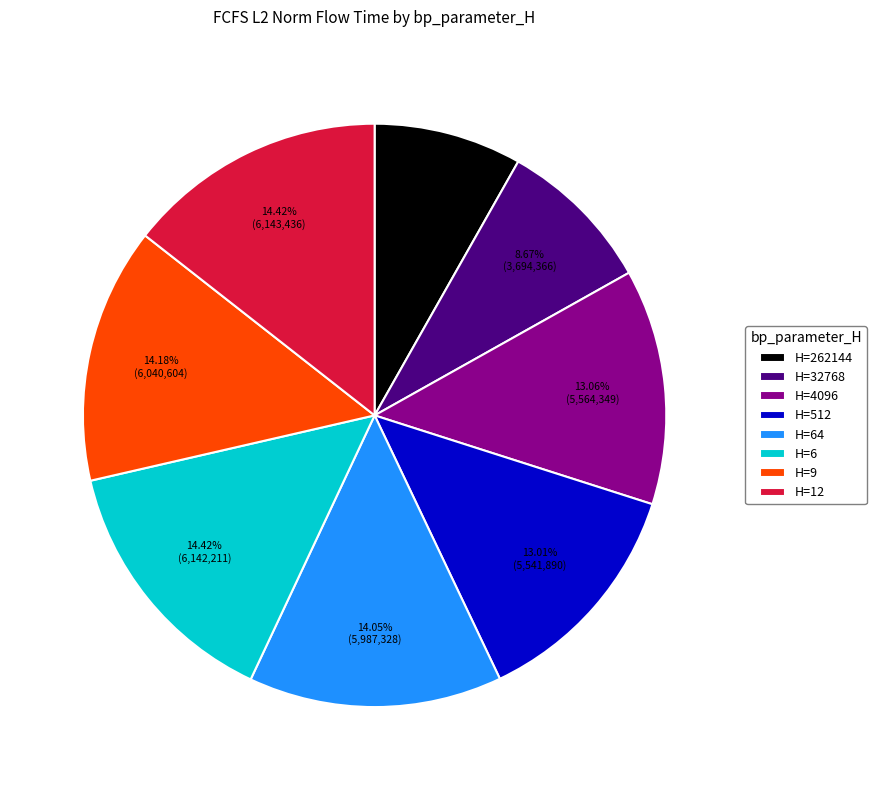

Does H=4096 account for over 50% of the chart?

No